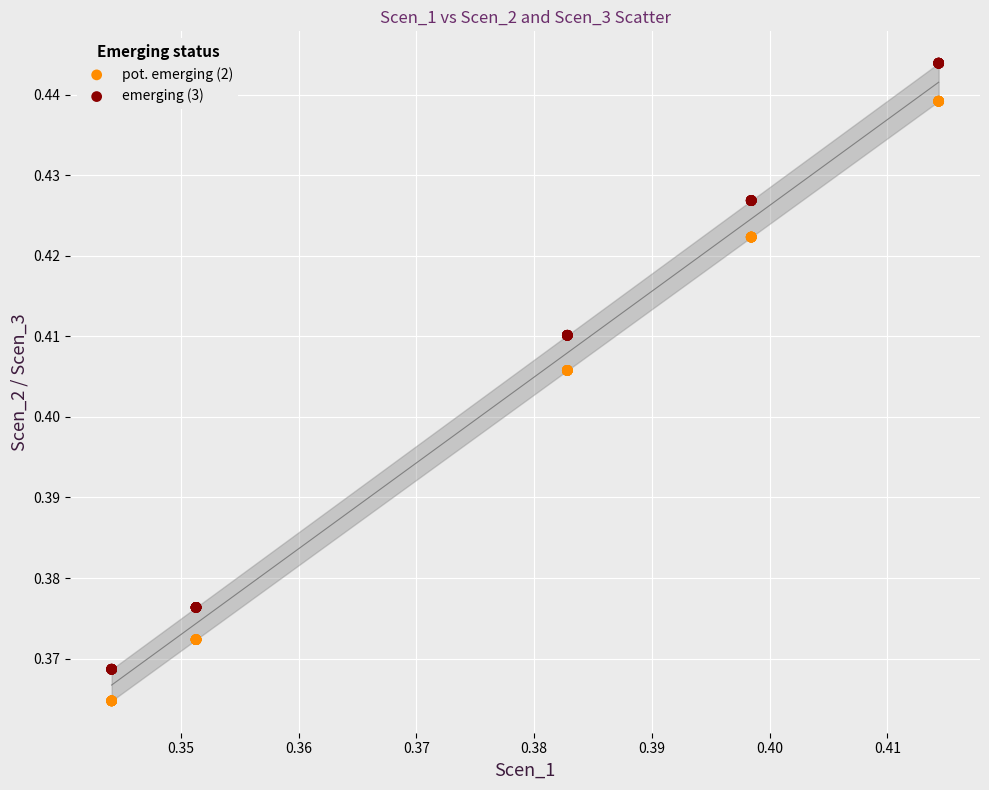

Which series contains the lowest Y value?

pot. emerging (2)